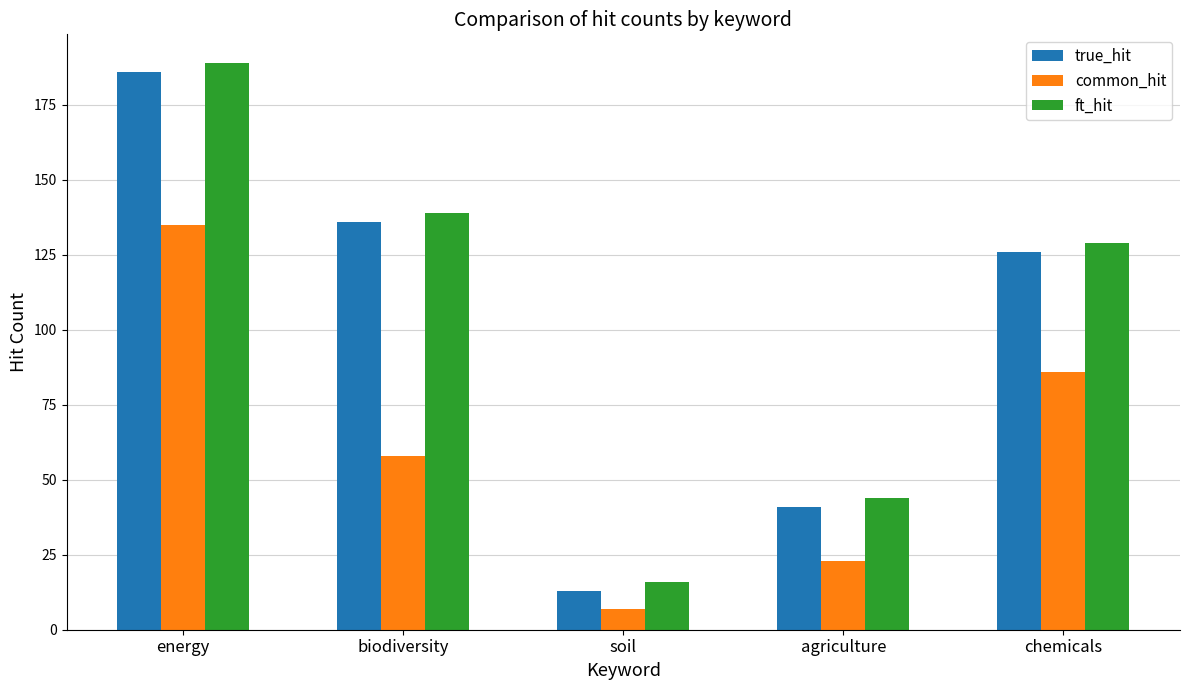

List the series in order of their peak value, highest first.

ft_hit, true_hit, common_hit